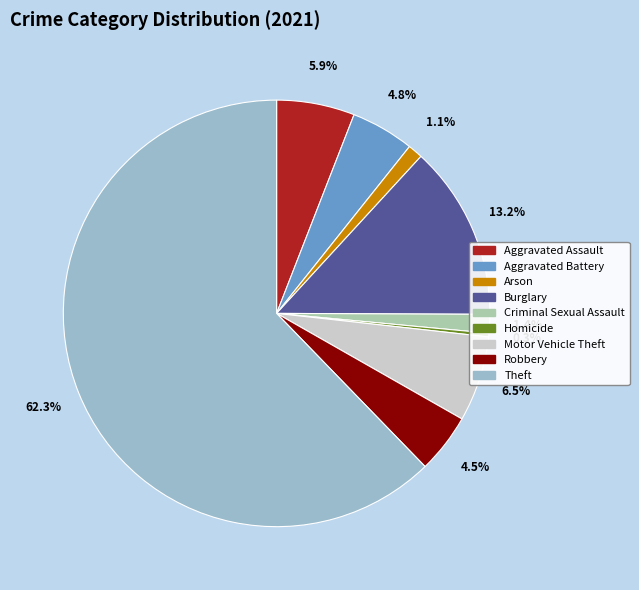

What is the smallest slice in the pie chart?

Homicide